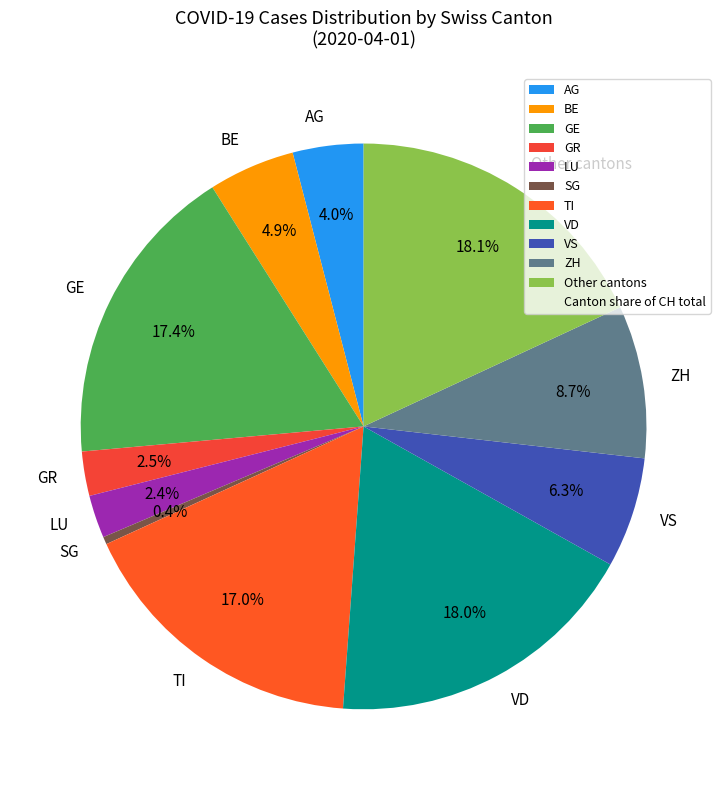

Combined, do GR and TI account for over 50%?

No